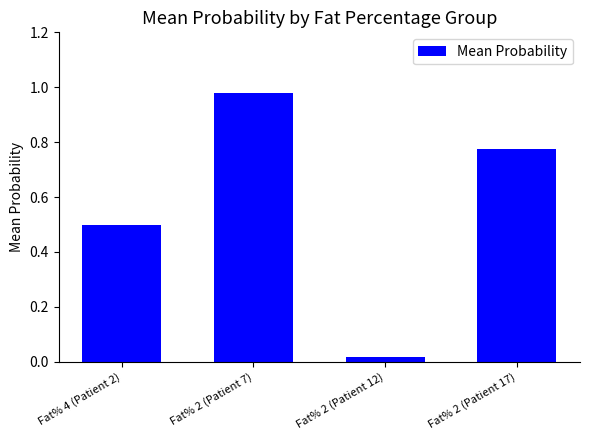

What is the average value?

0.6